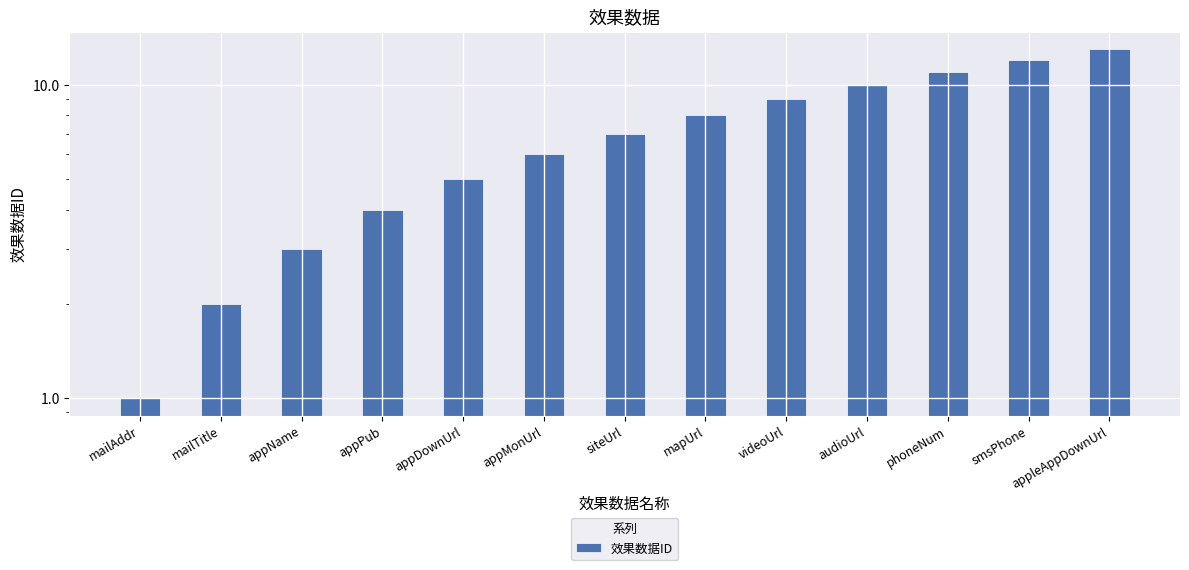

List the labels in order of value, largest first.

appleAppDownUrl, smsPhone, phoneNum, audioUrl, videoUrl, mapUrl, siteUrl, appMonUrl, appDownUrl, appPub, appName, mailTitle, mailAddr